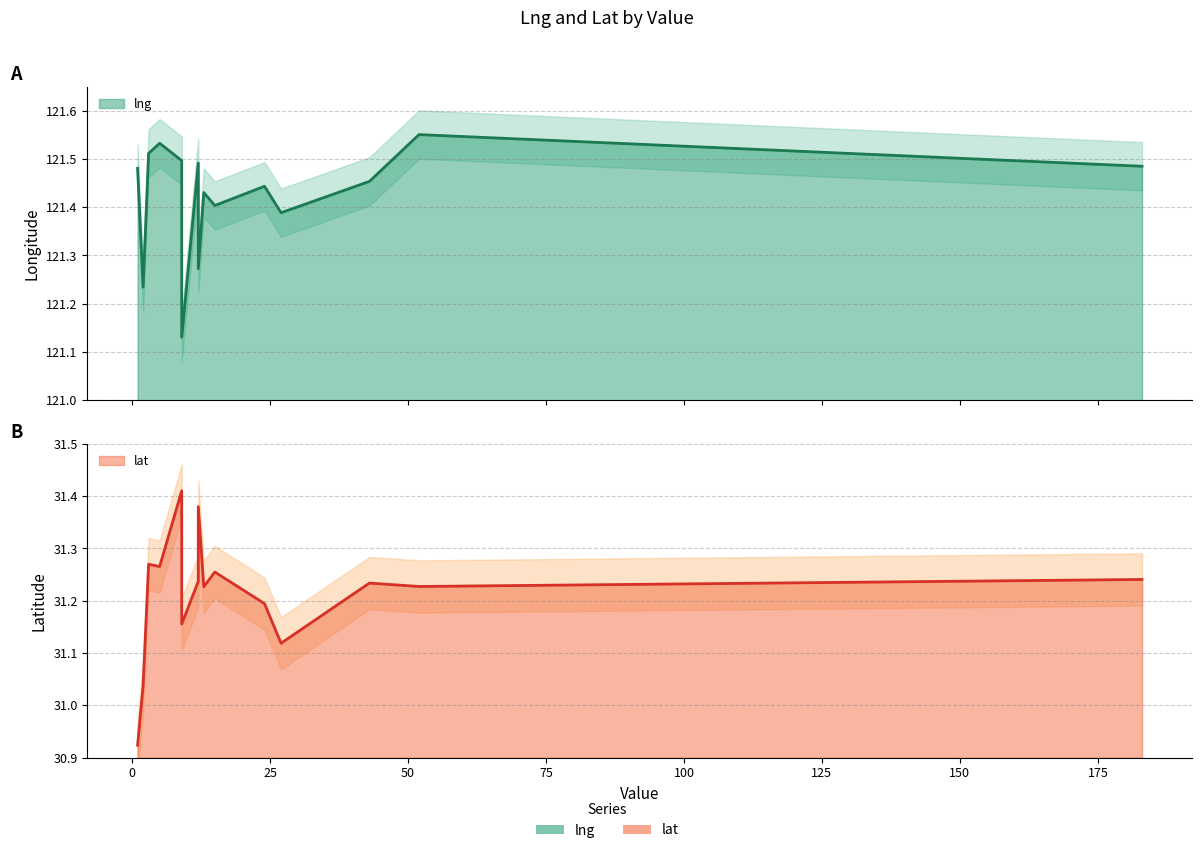

At how many categories does at least one series exceed 72?

15